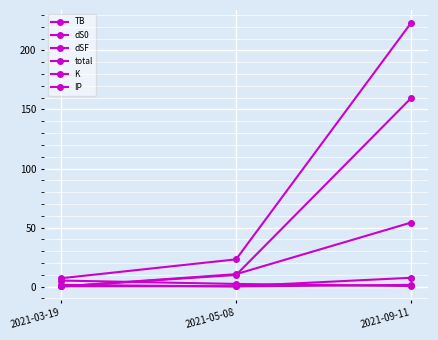

How many lines are shown in the chart?

6